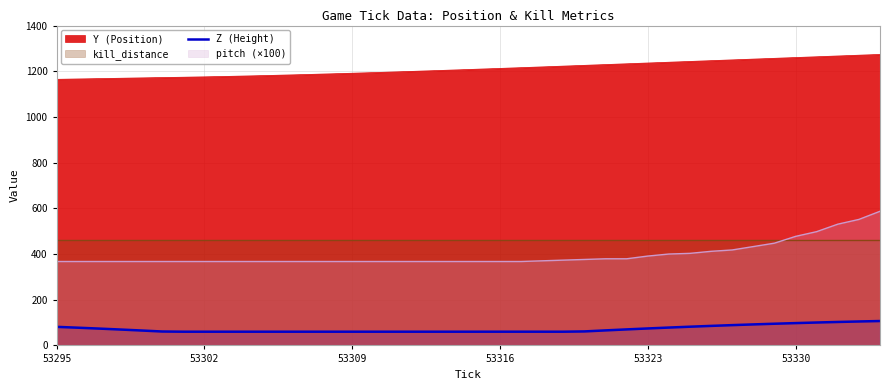

How many points are higher than both their immediate neighbors (excluding endpoints)?

1